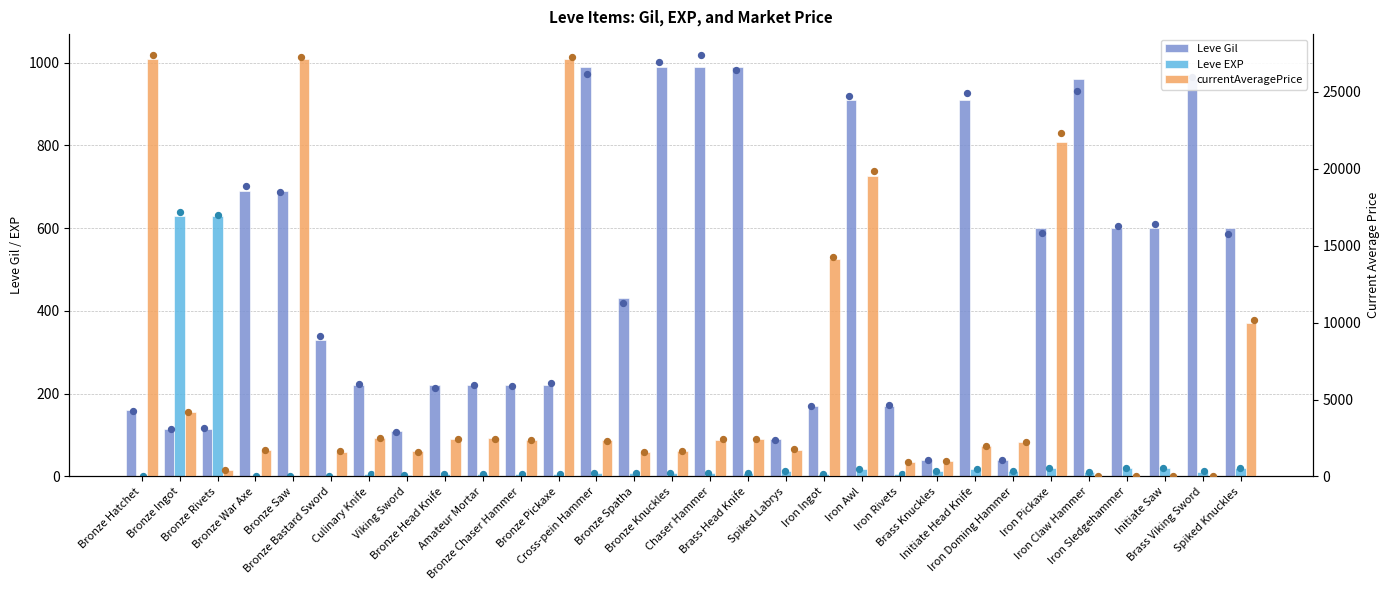

Which series reaches the minimum Y coordinate?

currentAveragePrice